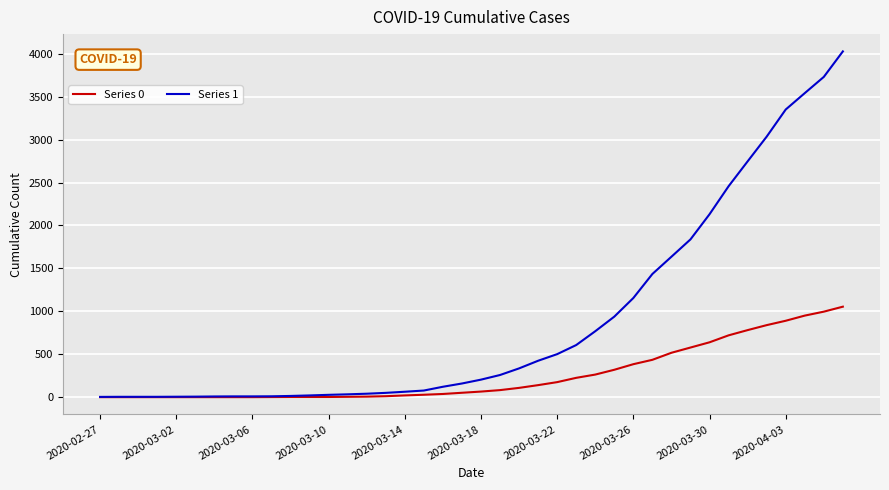

What is the greatest value displayed?

4028